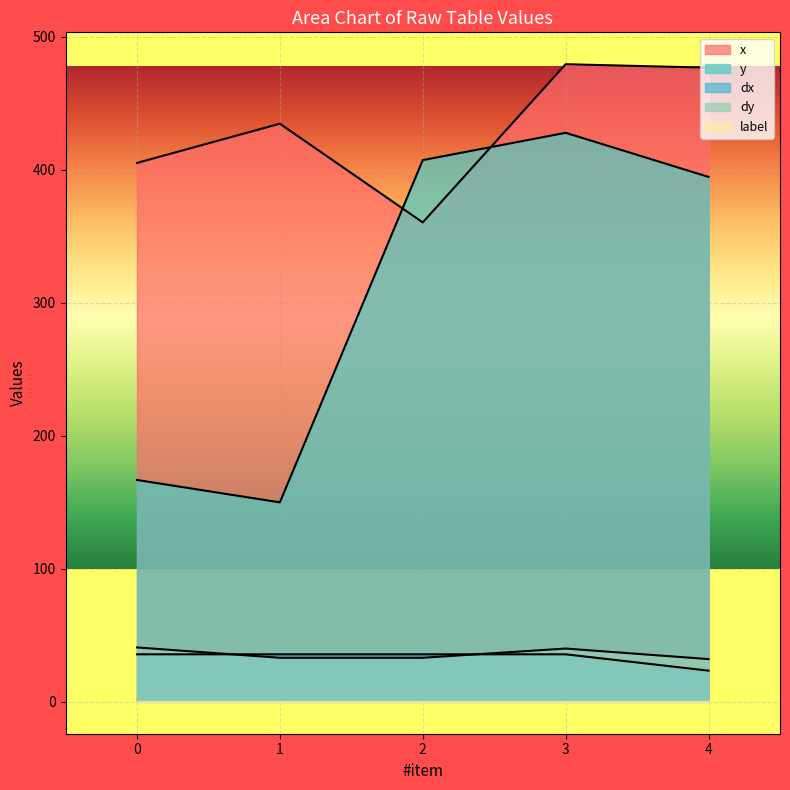

What is the value of the y point at the 2nd from the left?

150.0